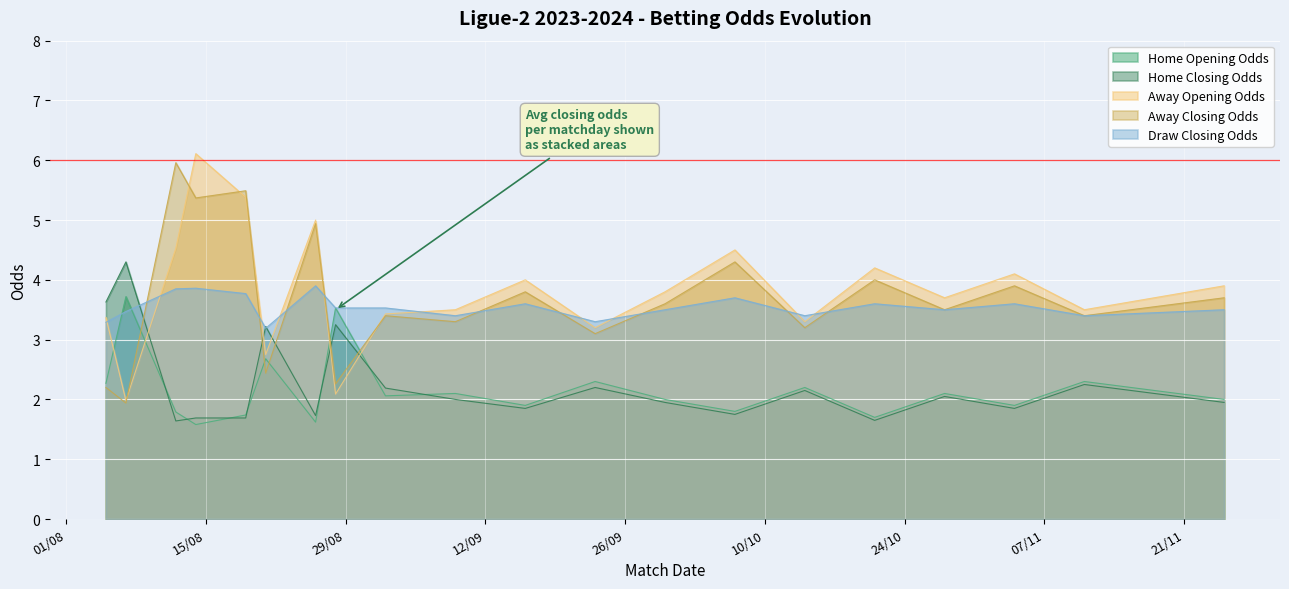

True or false: Away Opening Odds has a value of 3.4 at 2023-08-05.

True